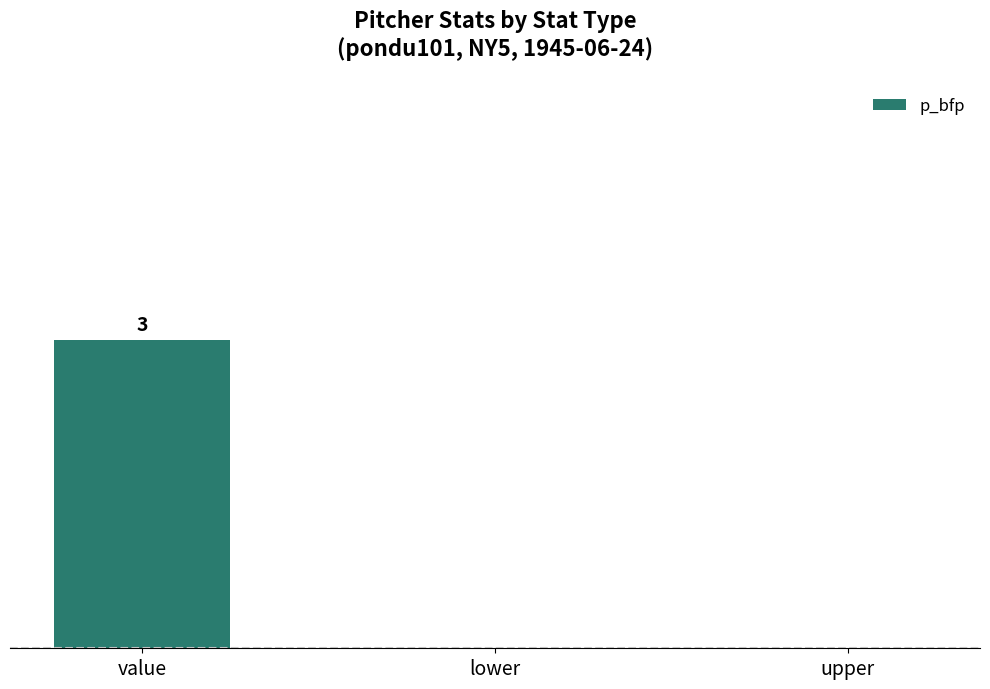

Reading left to right, list all the values displayed in this chart.

value=3	lower=0	upper=0